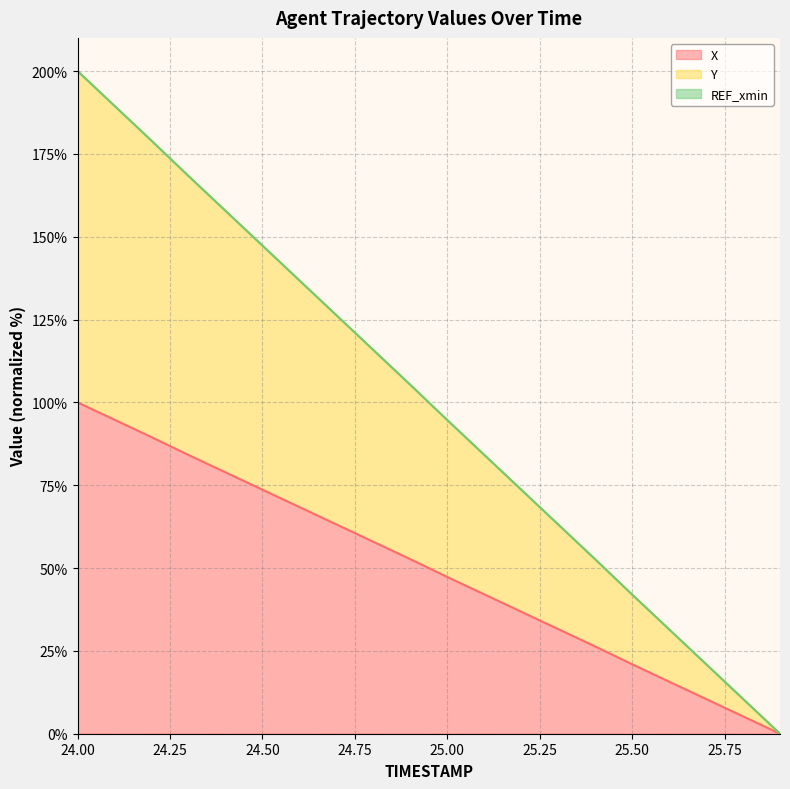

Reading left to right, list all the values displayed in this chart.

X: 24.0=100.0	24.1=94.8	24.2=89.5	24.3=84.1	24.4=78.9	24.5=73.7	24.6=68.4	24.7=63.2	24.8=57.9	24.9=52.7	25.0=47.3	25.1=42.1	25.2=36.8	25.3=31.6	25.4=26.3	25.5=21.0	25.6=15.7	25.7=10.5	25.8=5.2	25.9=0.0
Y: 24.0=200.0	24.1=189.5	24.2=179.0	24.3=168.3	24.4=157.8	24.5=147.3	24.6=136.8	24.7=126.3	24.8=115.8	24.9=105.3	25.0=94.7	25.1=84.2	25.2=73.7	25.3=63.2	25.4=52.6	25.5=42.0	25.6=31.5	25.7=21.0	25.8=10.5	25.9=0.0